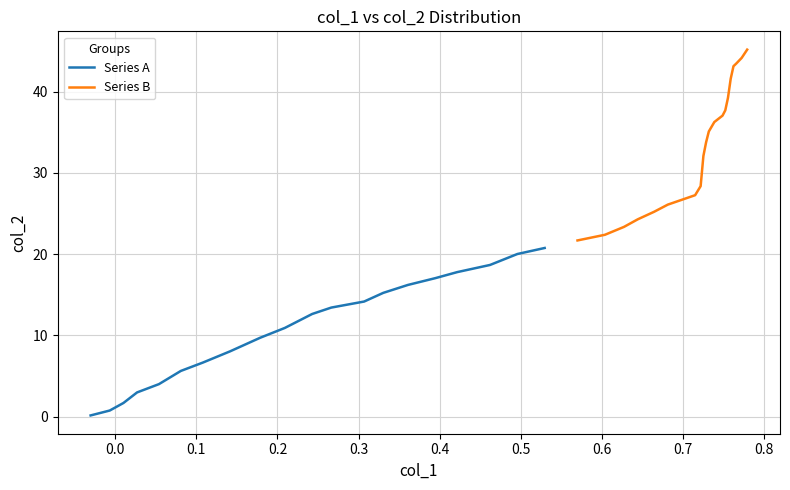

What is the label of the 4th point from the left?

0.2